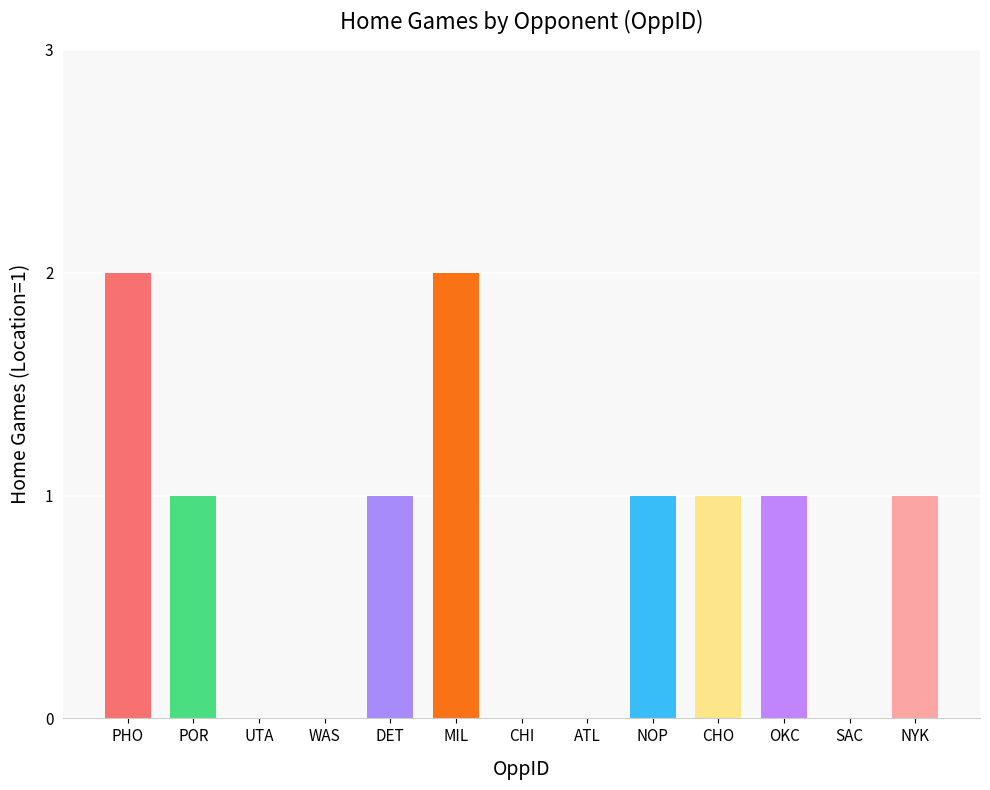

What is the sum of all values?

10